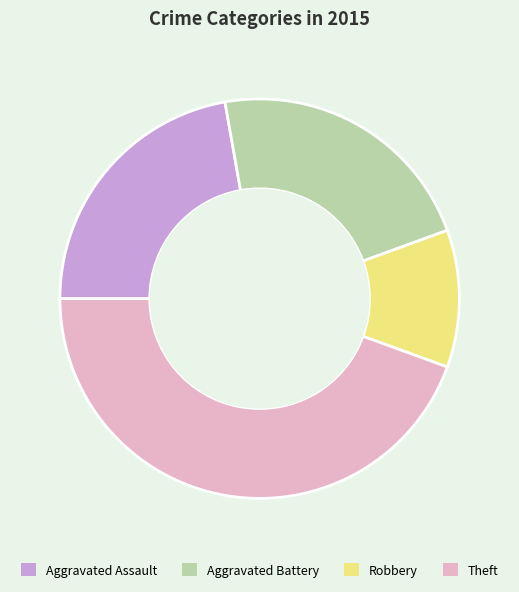

Is there any slice that represents more than half of the pie?

No